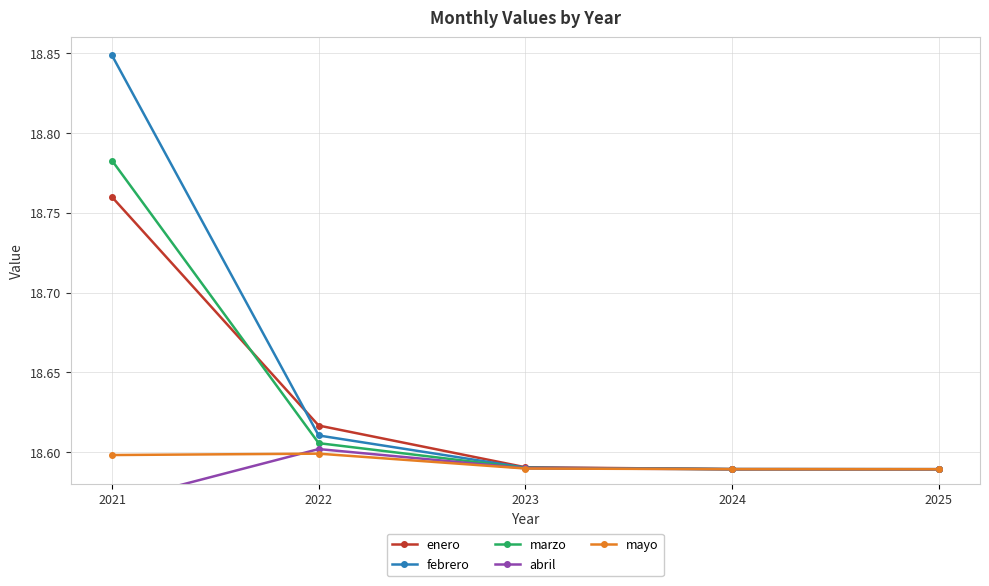

Count the mayo values in the range 18 to 19.

5